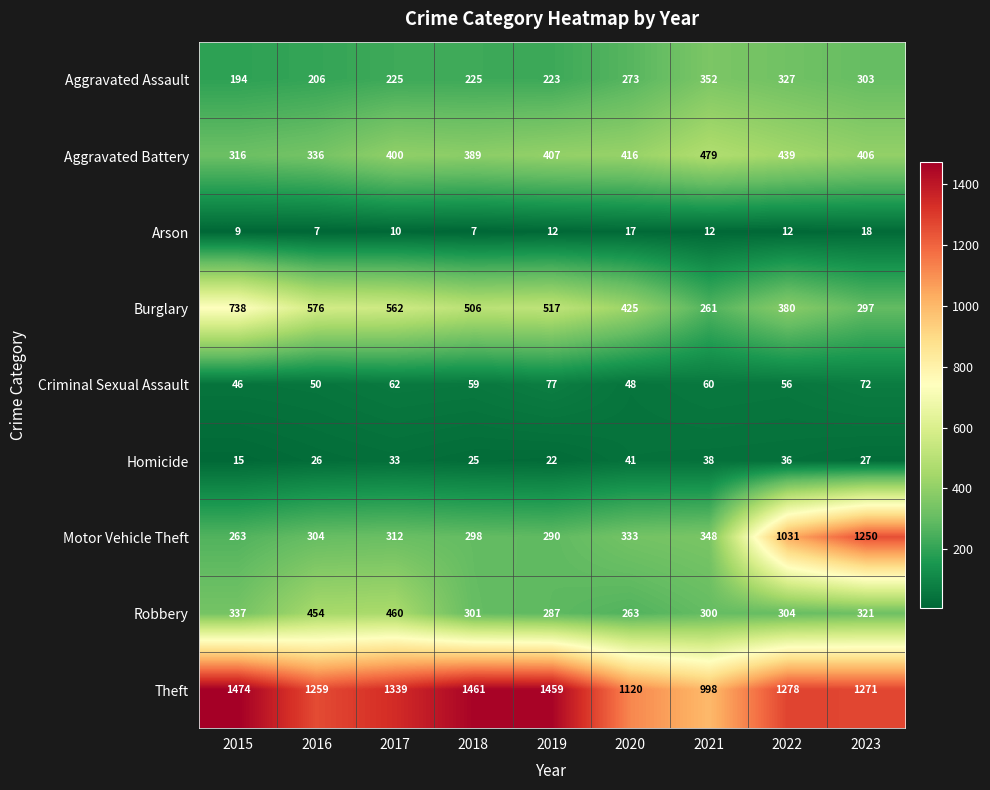

Which series changed the most between 2016 and 2018?

Theft